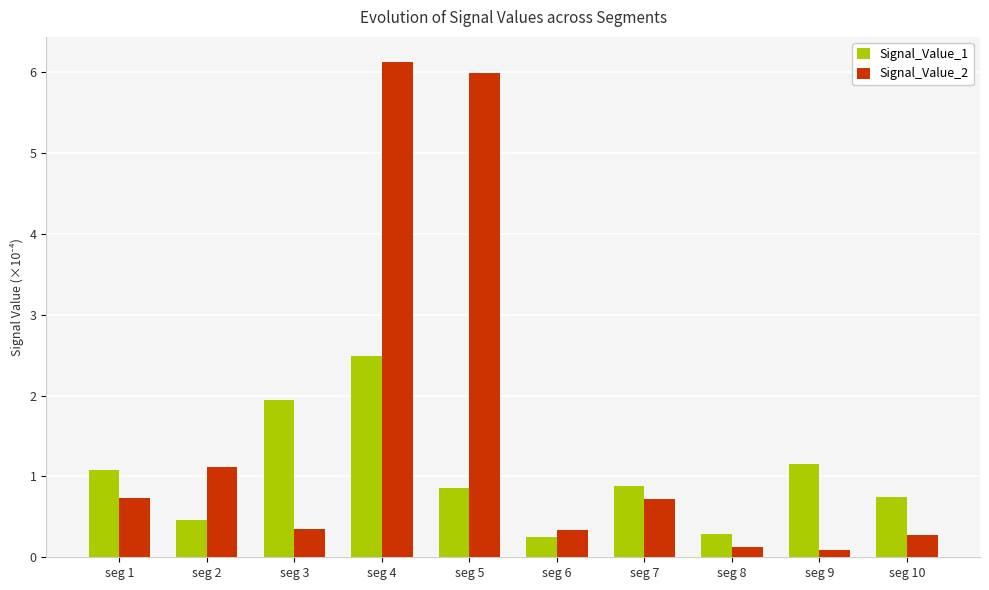

What is the lowest value of the Signal_Value_2 series?

0.1